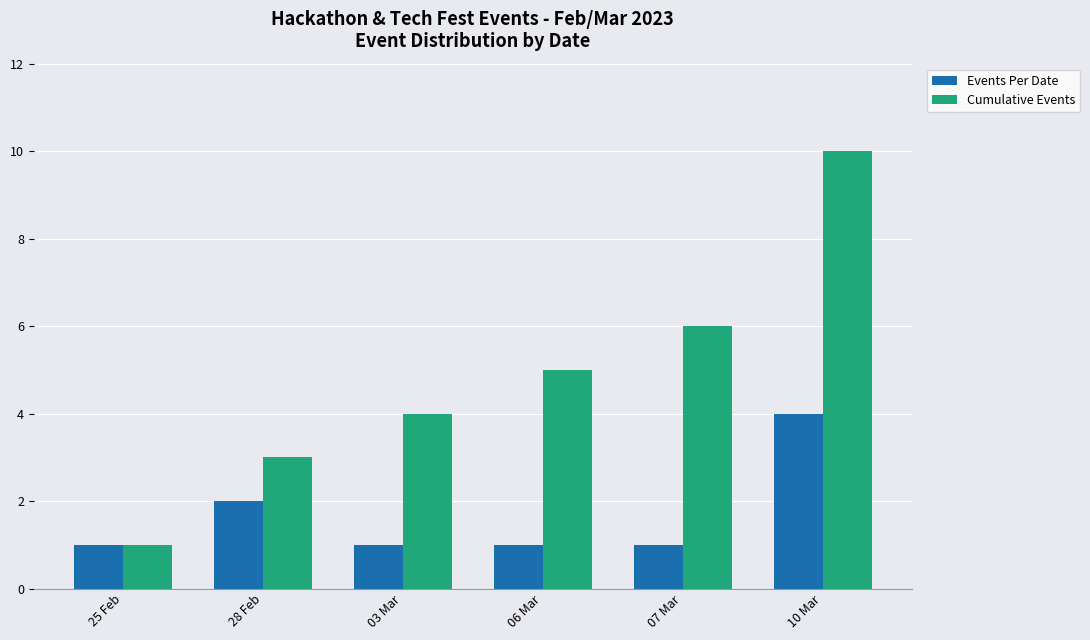

How many Events Per Date values are between 1 and 2?

5